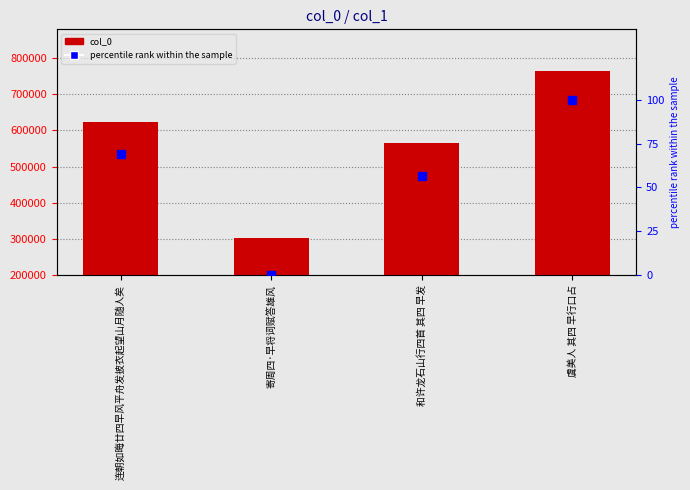

Which series has the largest total across all categories?

col_0